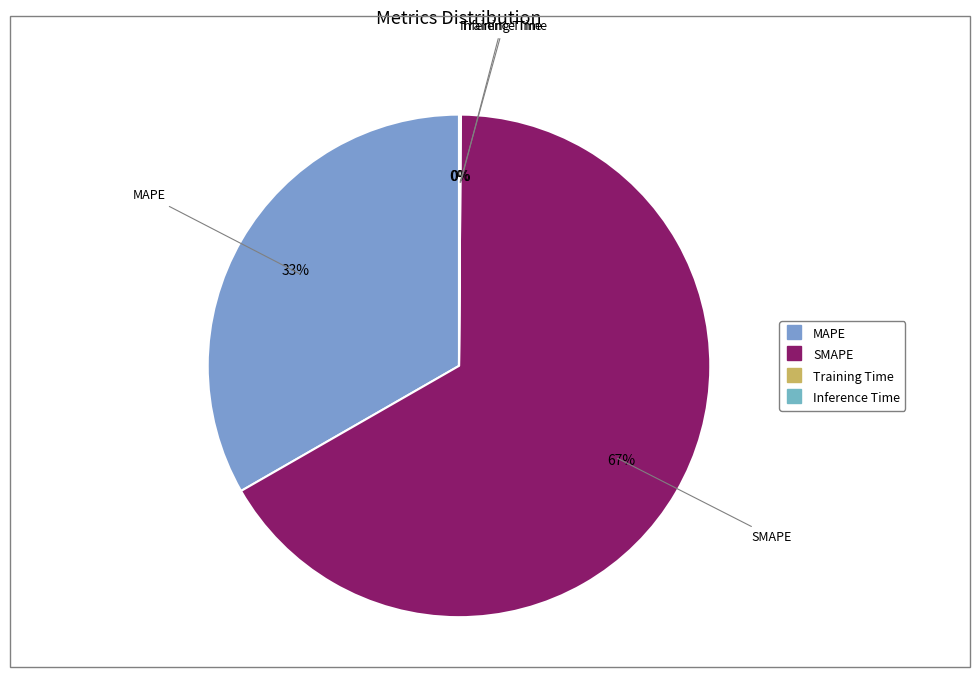

The SMAPE slice represents 67% of the pie. True or false?

True